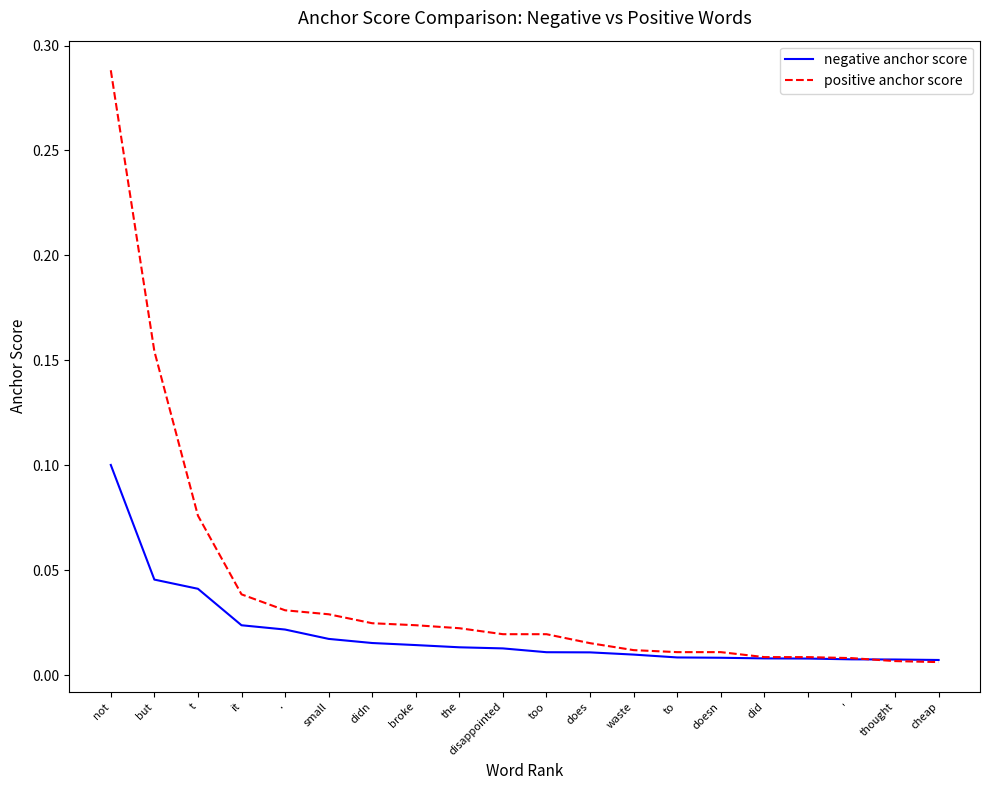

Rank the series by their maximum value, from highest to lowest.

positive anchor score, negative anchor score